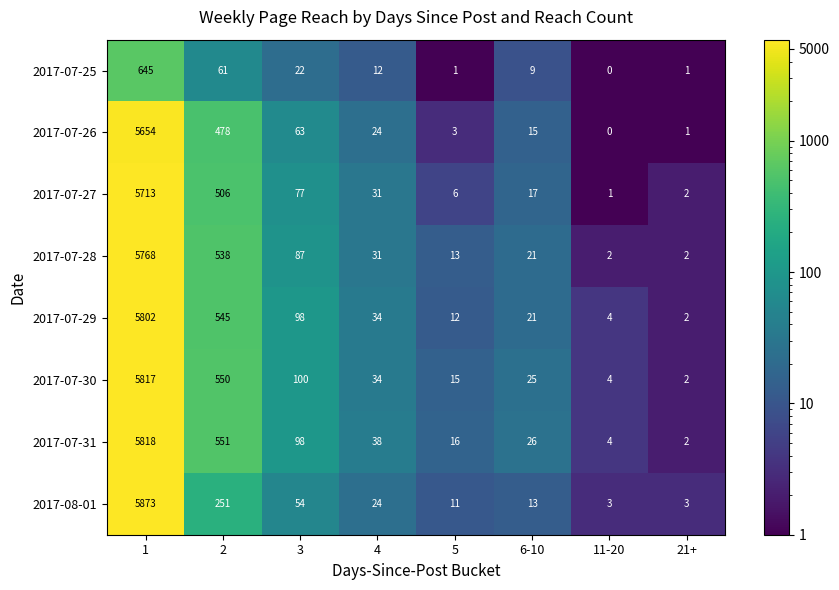

True or false: 2017-07-28 has a value of 3 at 21+.

False